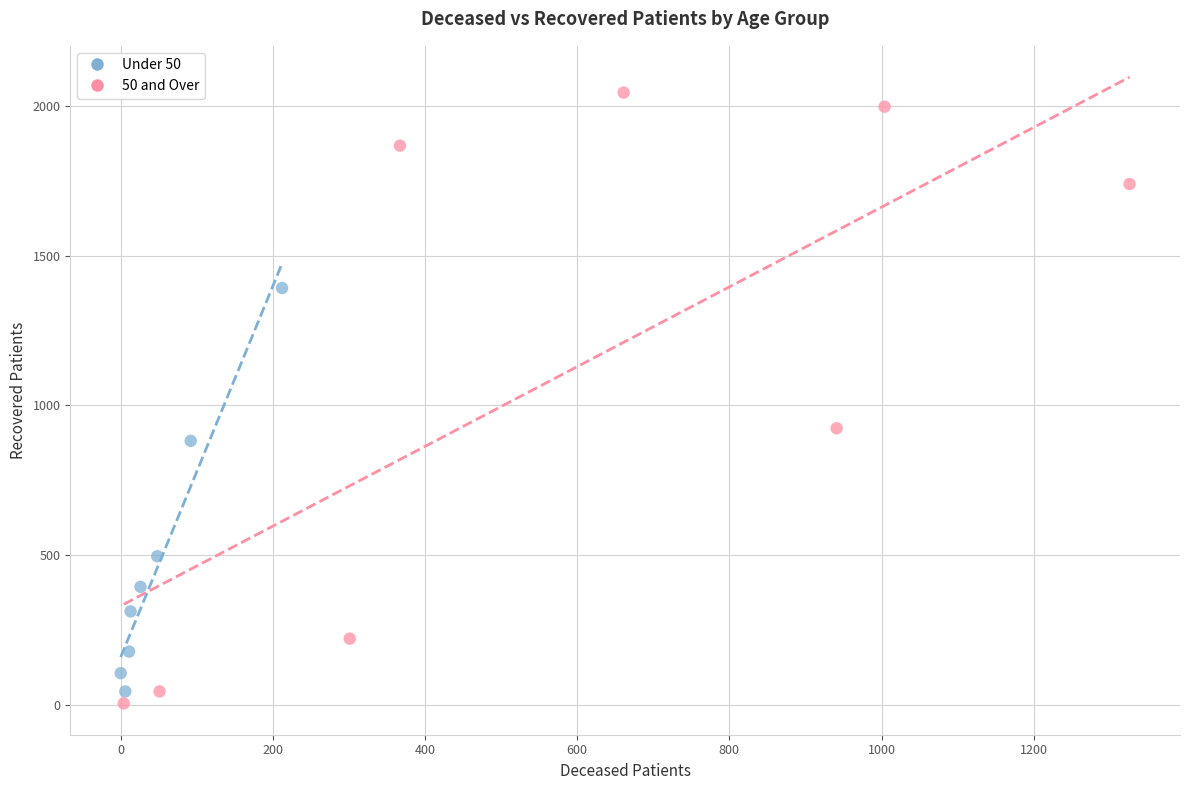

Which series has the widest spread of Y values?

50 and Over